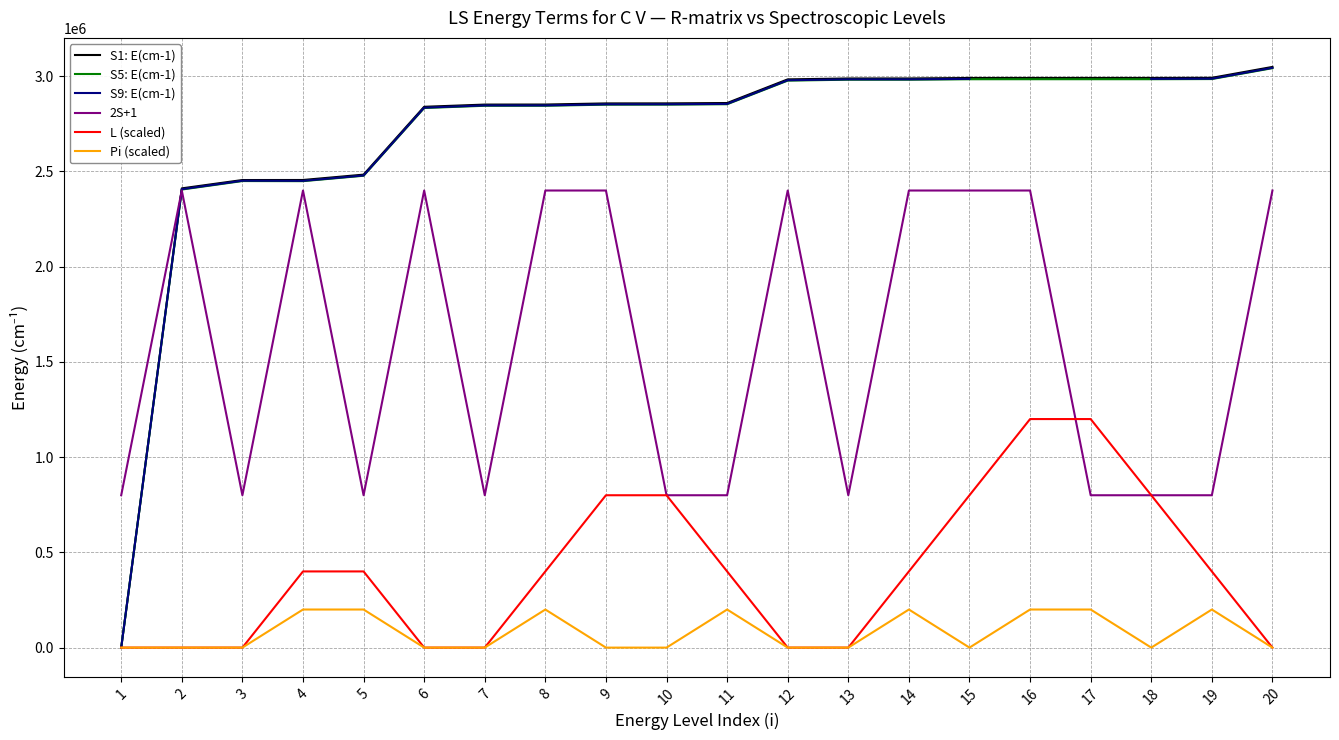

Read the L (scaled) value at 8.

400000.0